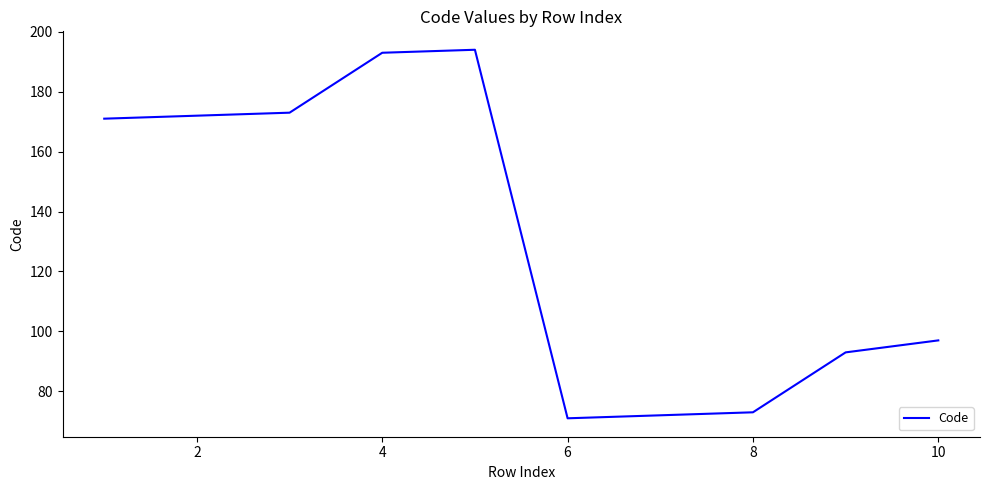

True or false: there are more than 0 points higher than both neighbors.

True